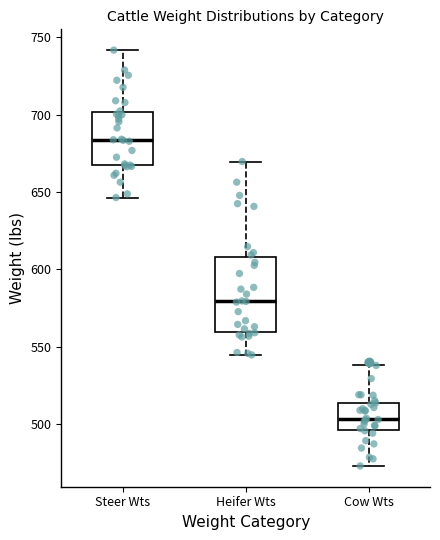

Which box has the highest median line?

Steer Wts